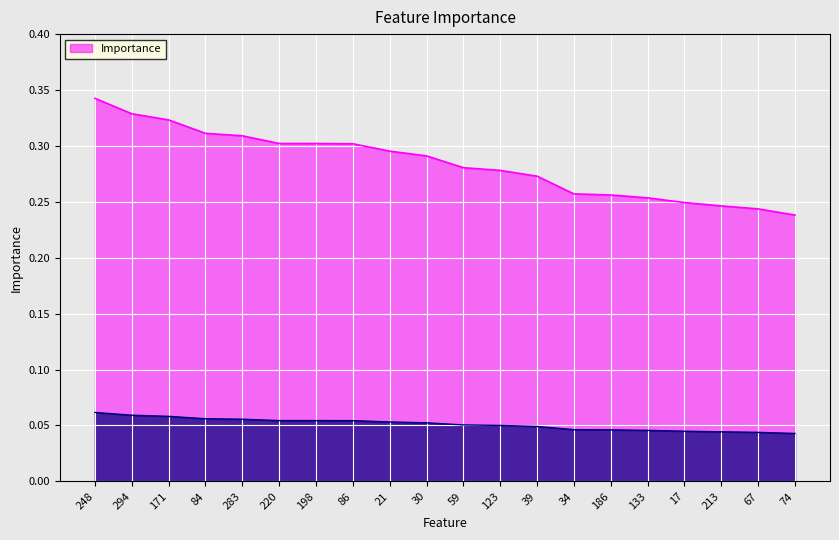

Between 186 and 34, which is larger?

34